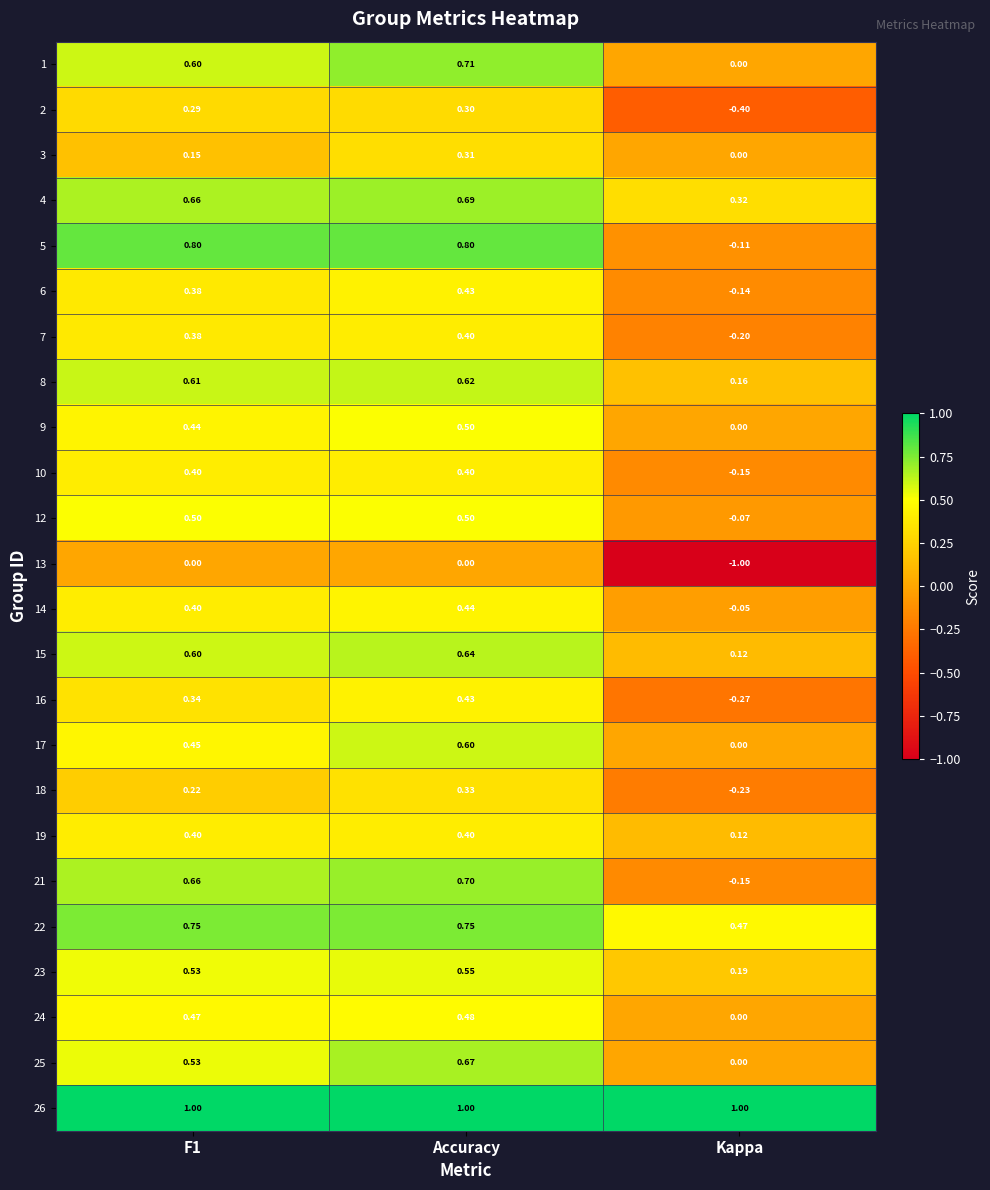

Where is 25 nearest to the value 0?

Kappa